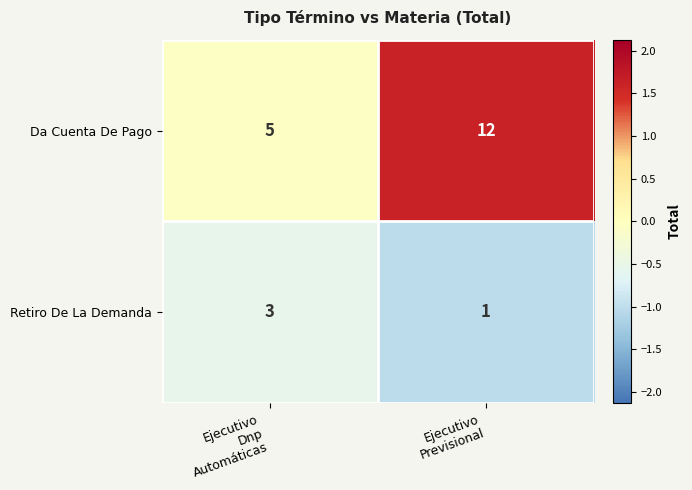

Which series has the largest range (max minus min)?

Da Cuenta De Pago